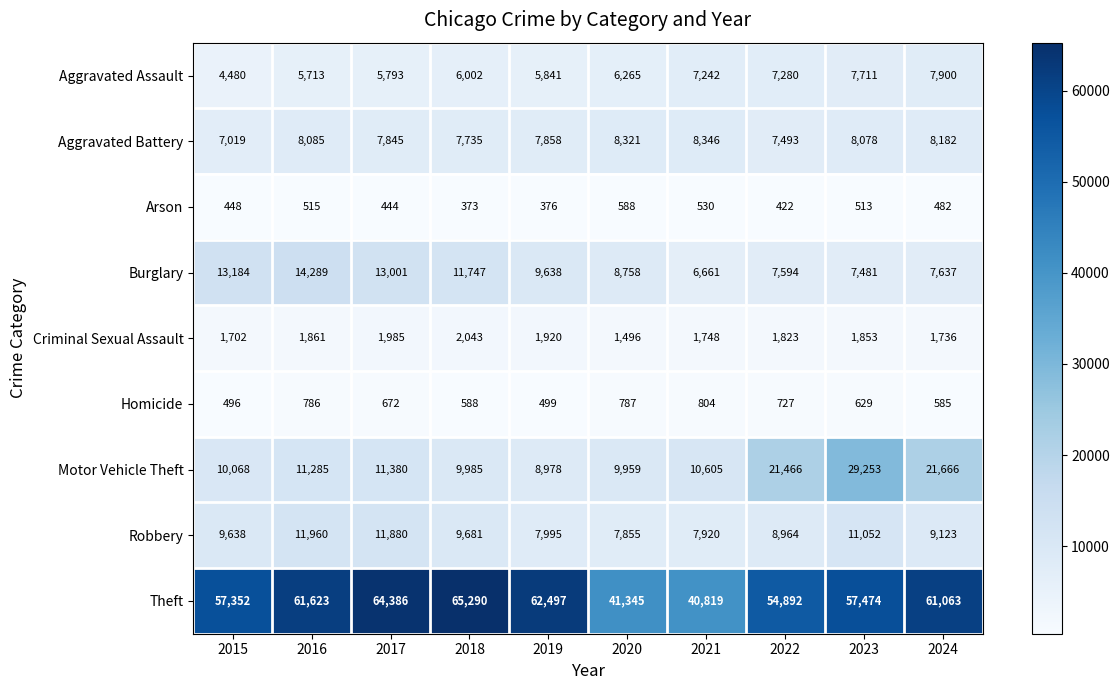

What is the average value of the Homicide series?

657